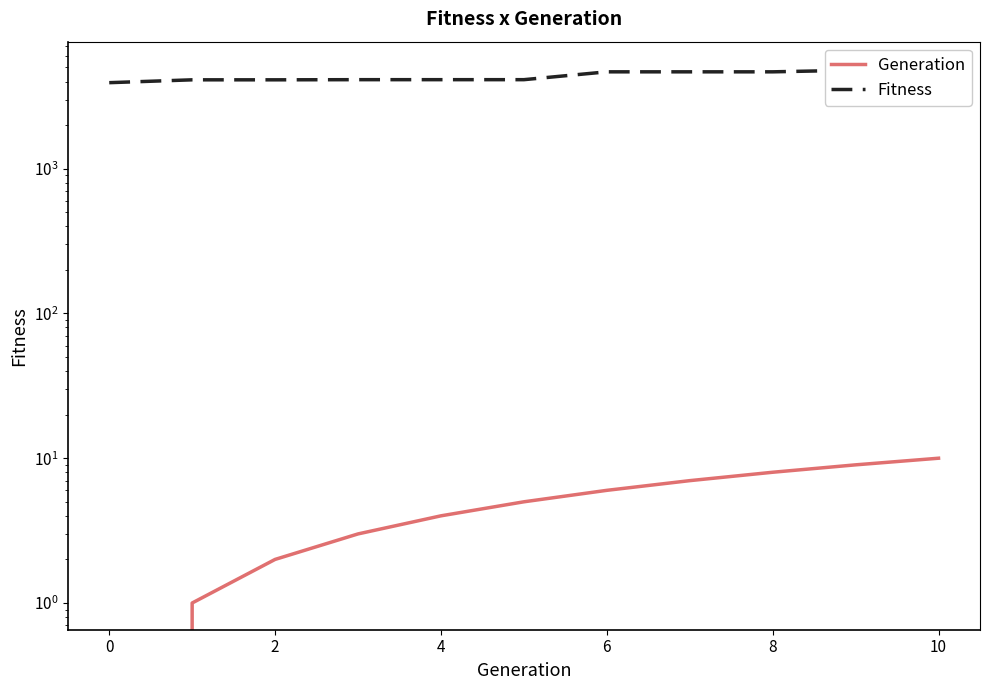

Reading left to right, transcribe all the data shown in this chart.

Generation: 0	1	2	3	4	5	6	7	8	9	10
Fitness: 3927	4109	4109	4119	4119	4119	4666	4666	4666	4790	4928